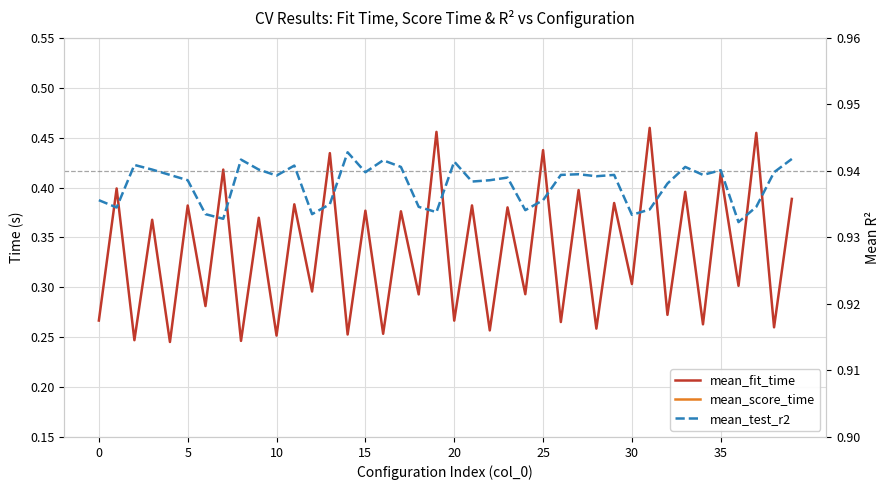

True or false: mean_test_r2 and mean_score_time cross at least once.

False